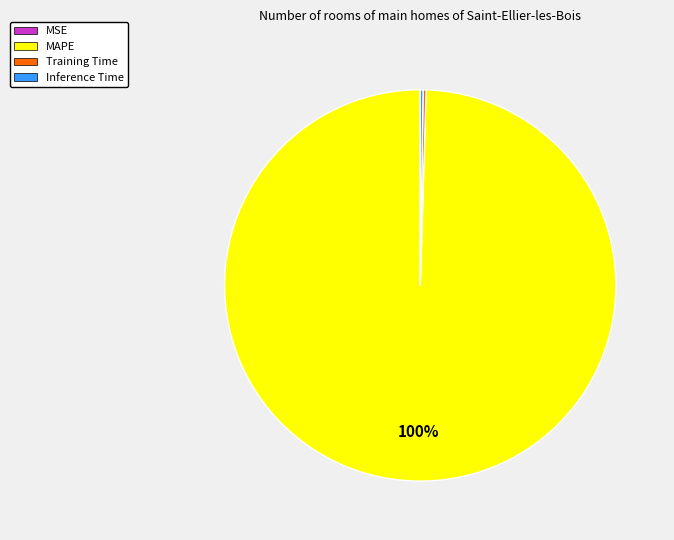

True or false: MAPE accounts for 100% of the total.

True